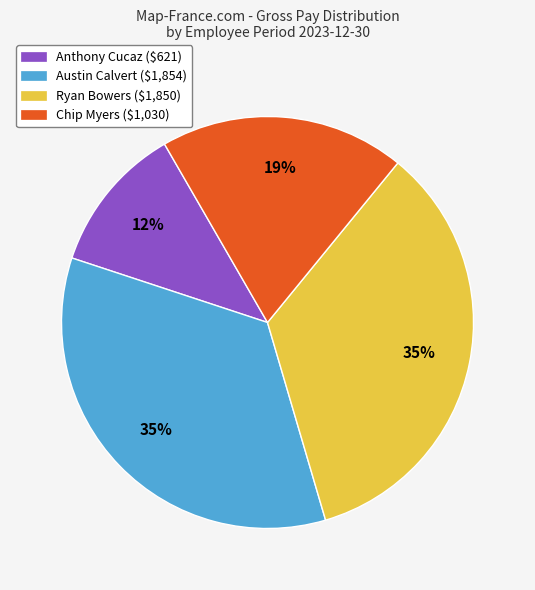

Is there a majority slice in this chart?

No